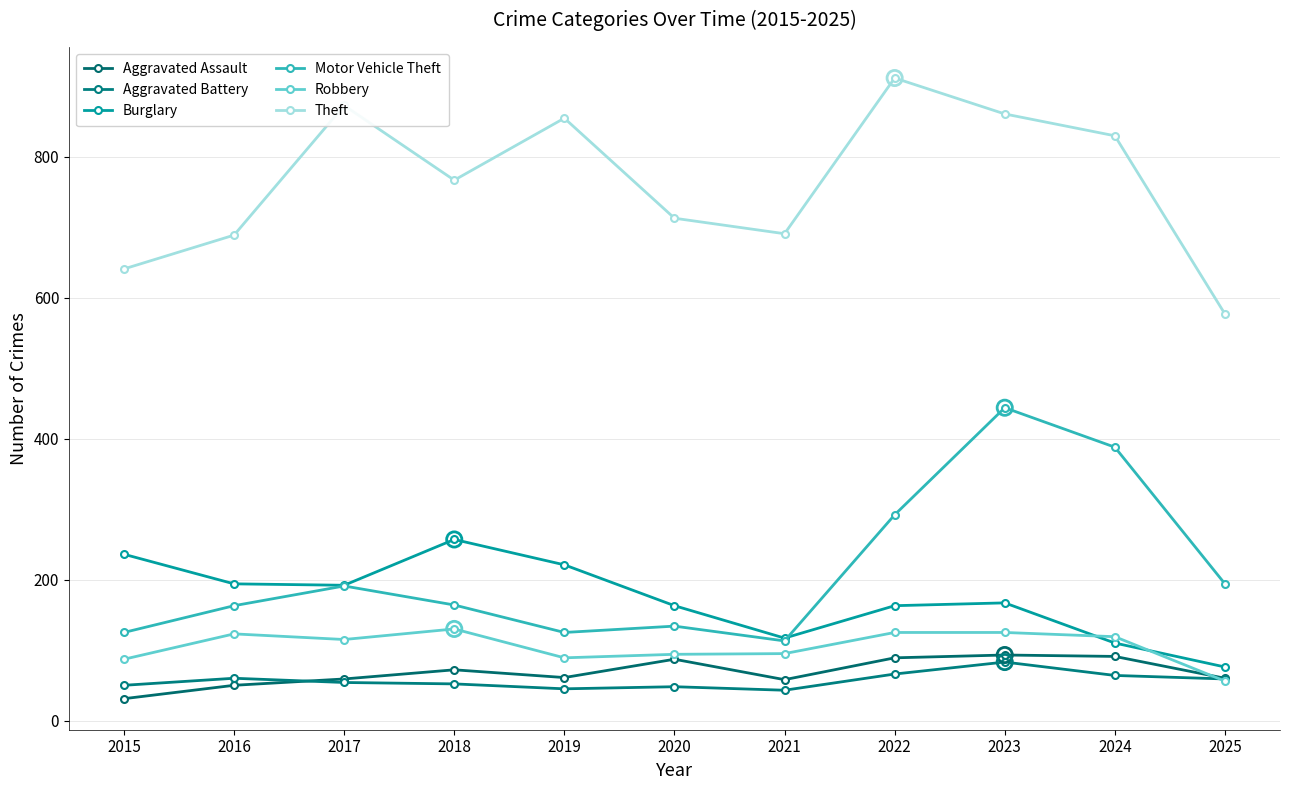

Is the value of Aggravated Battery at 2020 greater than the value of Theft at 2019?

No